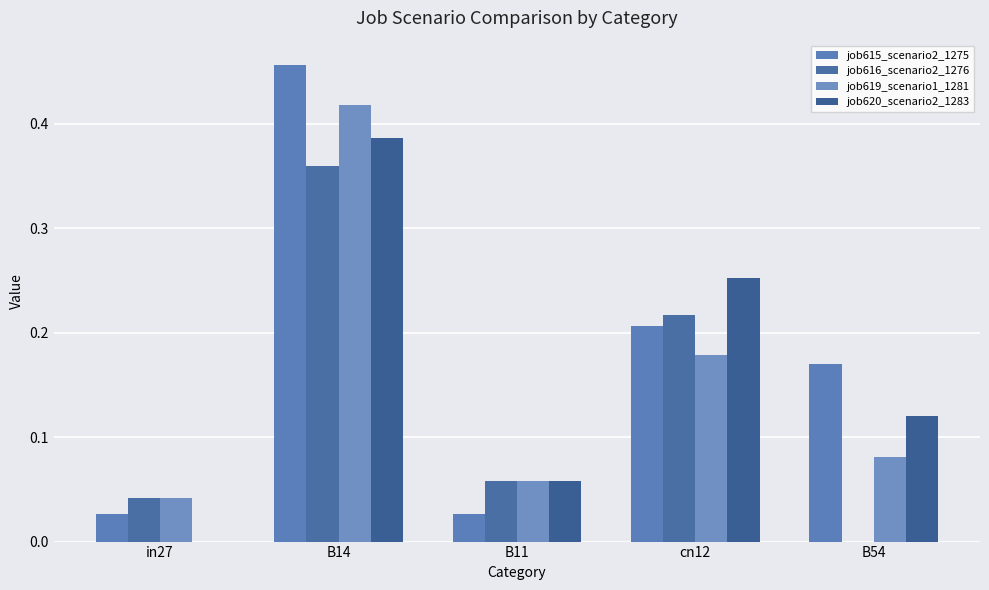

Read the job616_scenario2_1276 value at cn12.

0.2